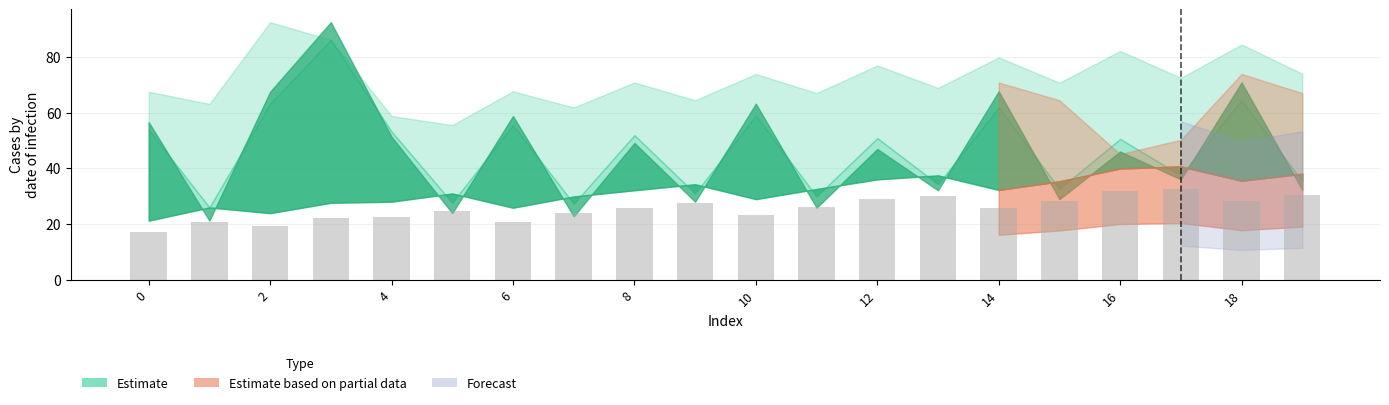

What is the smallest value displayed?

16.9